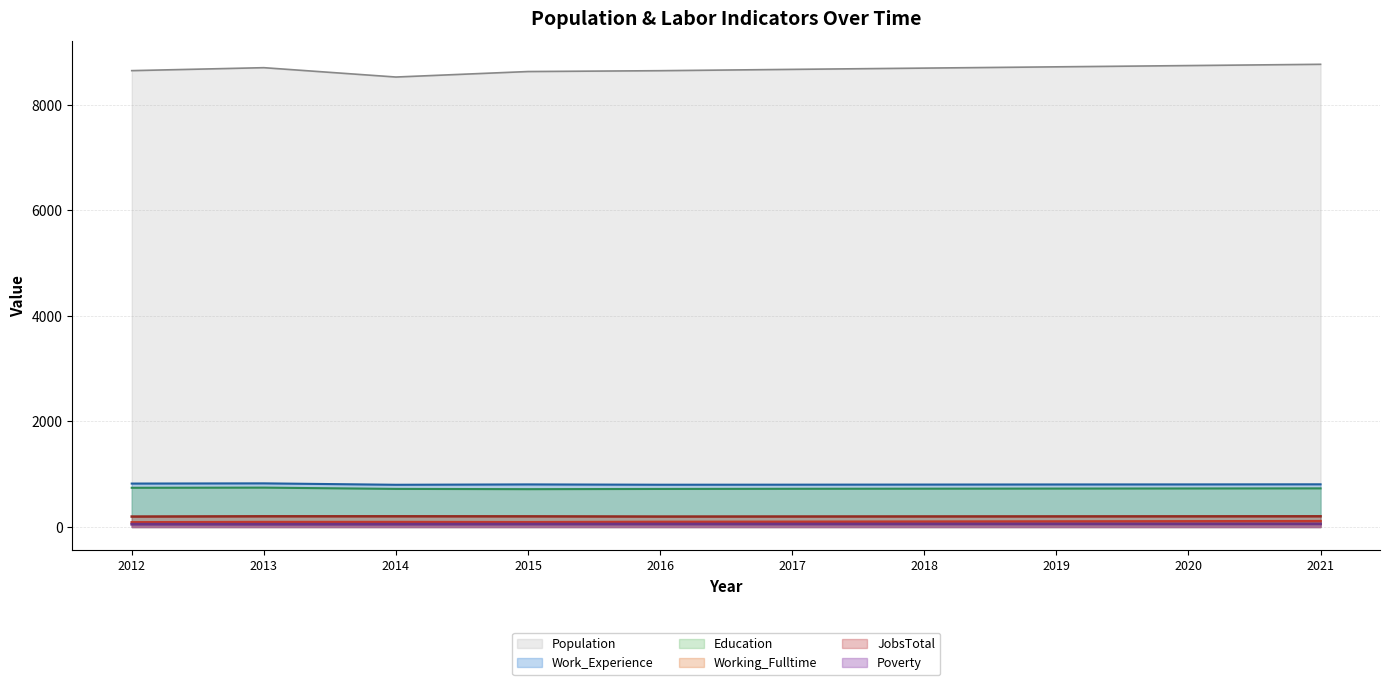

List the labels in order of Working_Fulltime value, smallest first.

2012, 2015, 2013, 2014, 2016, 2017, 2018, 2019, 2020, 2021